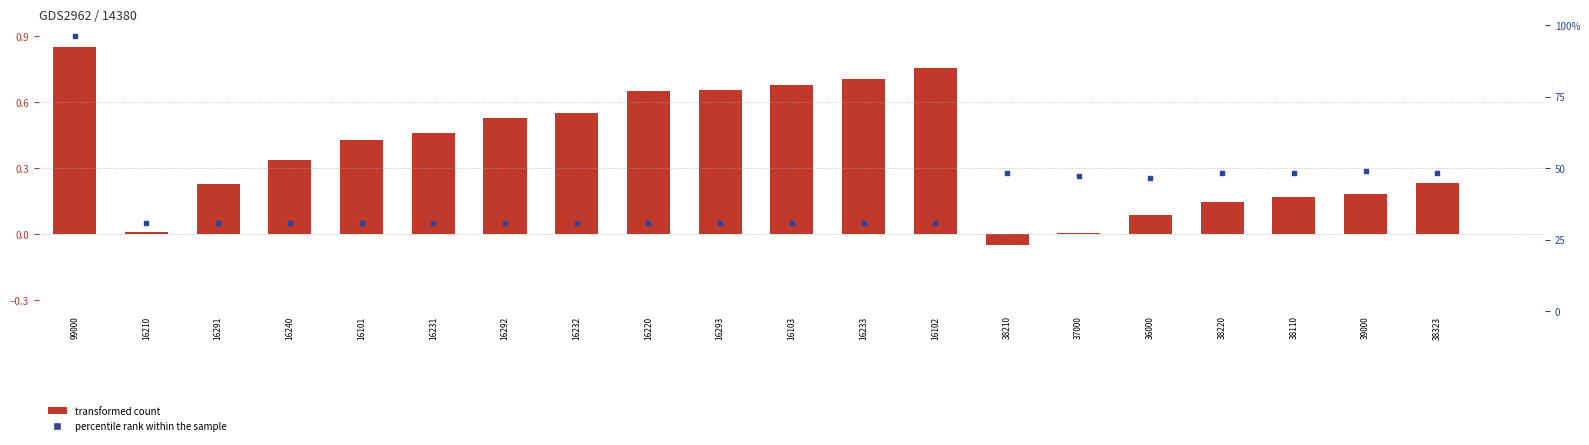

Which series reaches the maximum Y coordinate?

percentile rank within the sample